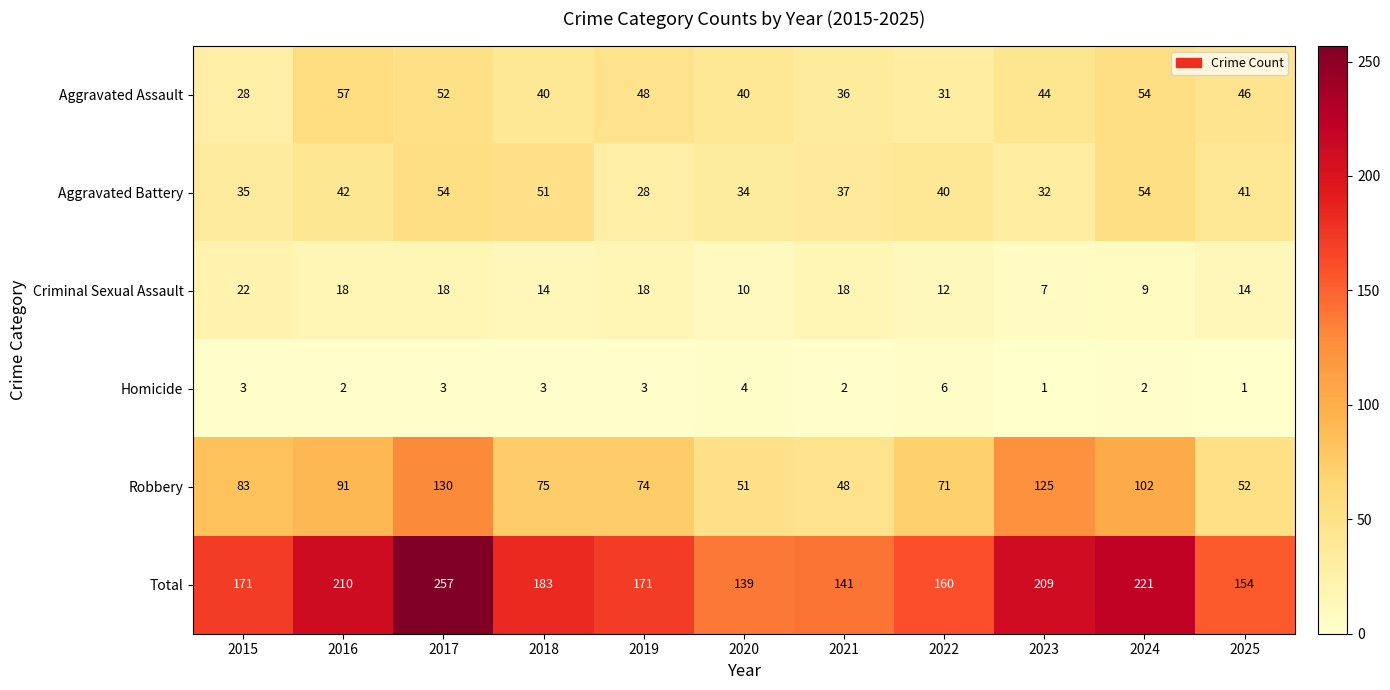

At 2025, list the series in order from smallest to largest.

Homicide, Criminal Sexual Assault, Aggravated Battery, Aggravated Assault, Robbery, Total